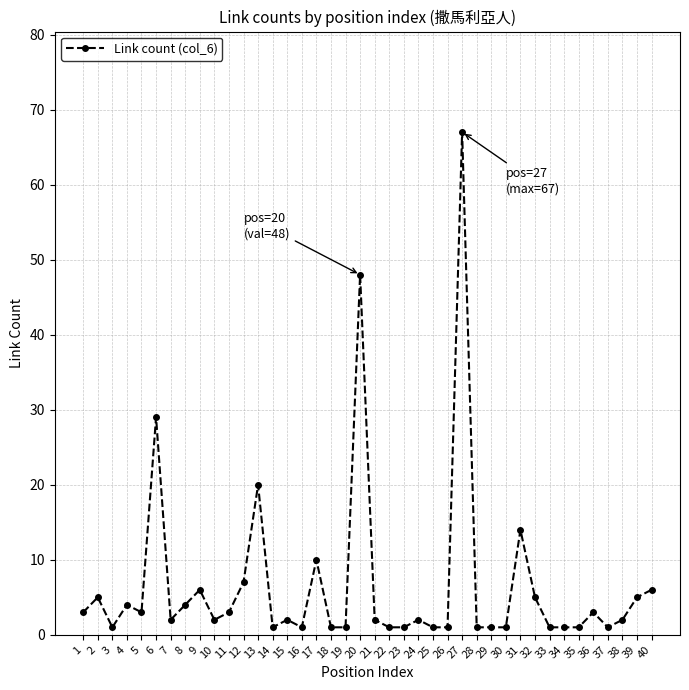

How many categories are shown in the chart?

40